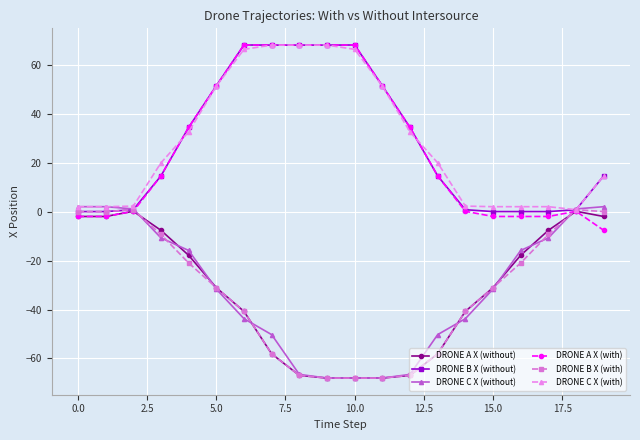

What is the minimum value for DRONE A X (with)?

-7.7